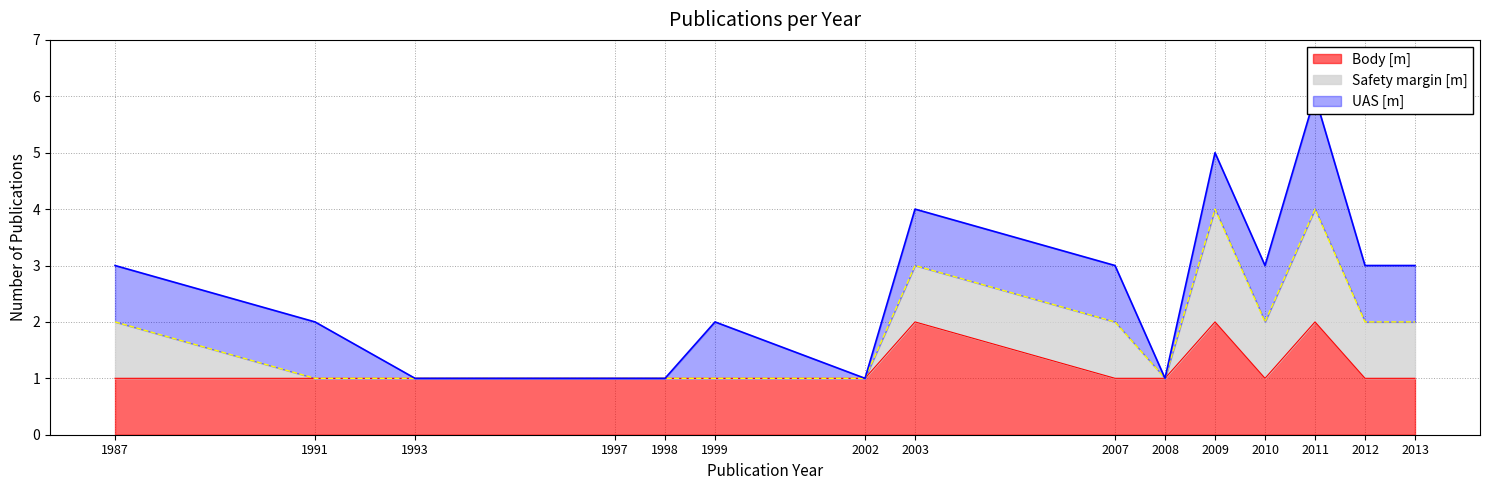

True or false: Body [m] and Safety margin [m] cross at least once.

False